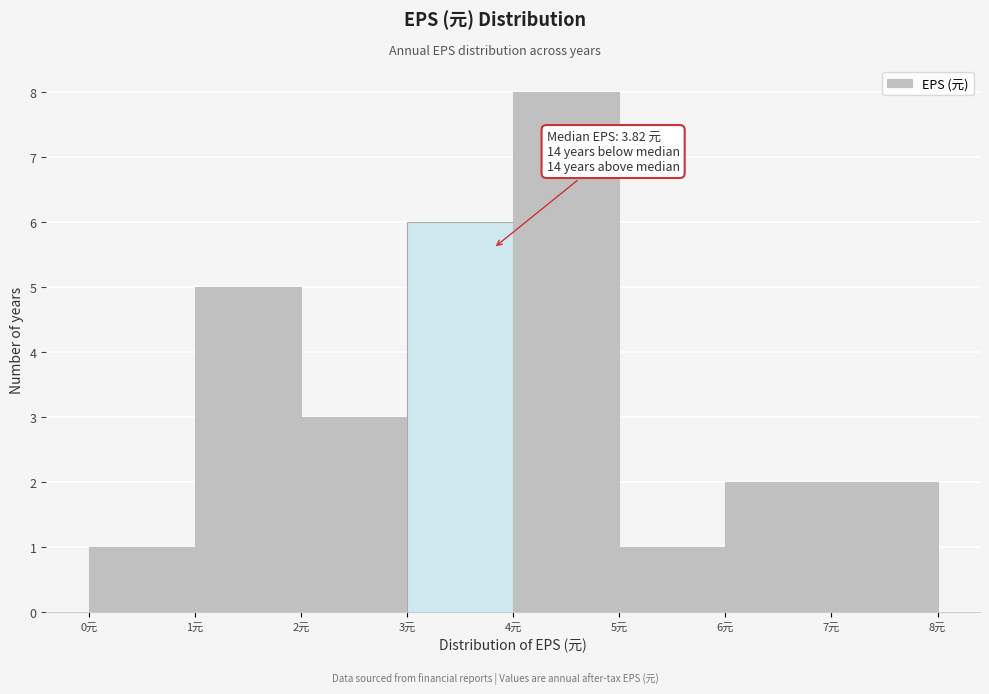

Over which range of the x-axis is the bar tallest?

4 to 5